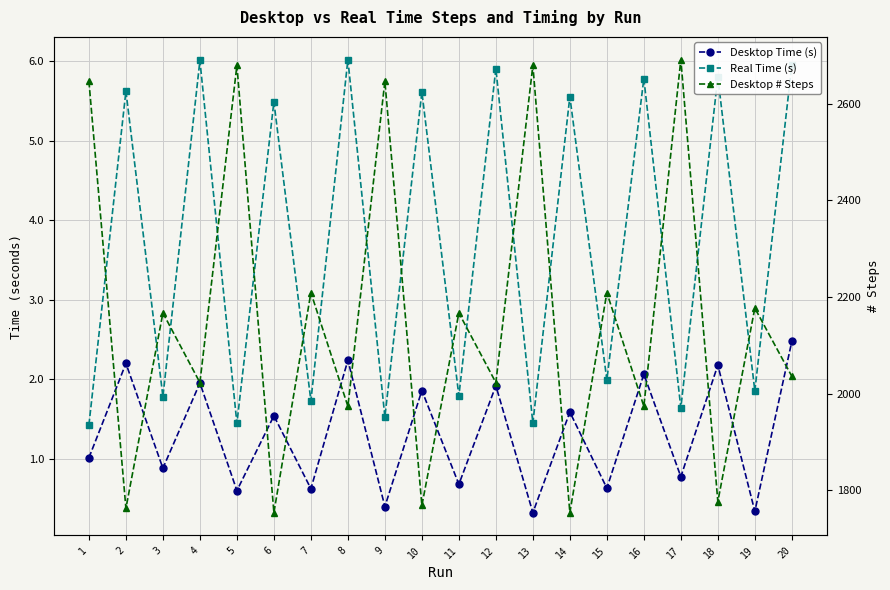

How many data points in Desktop # Steps are above 2167?

8